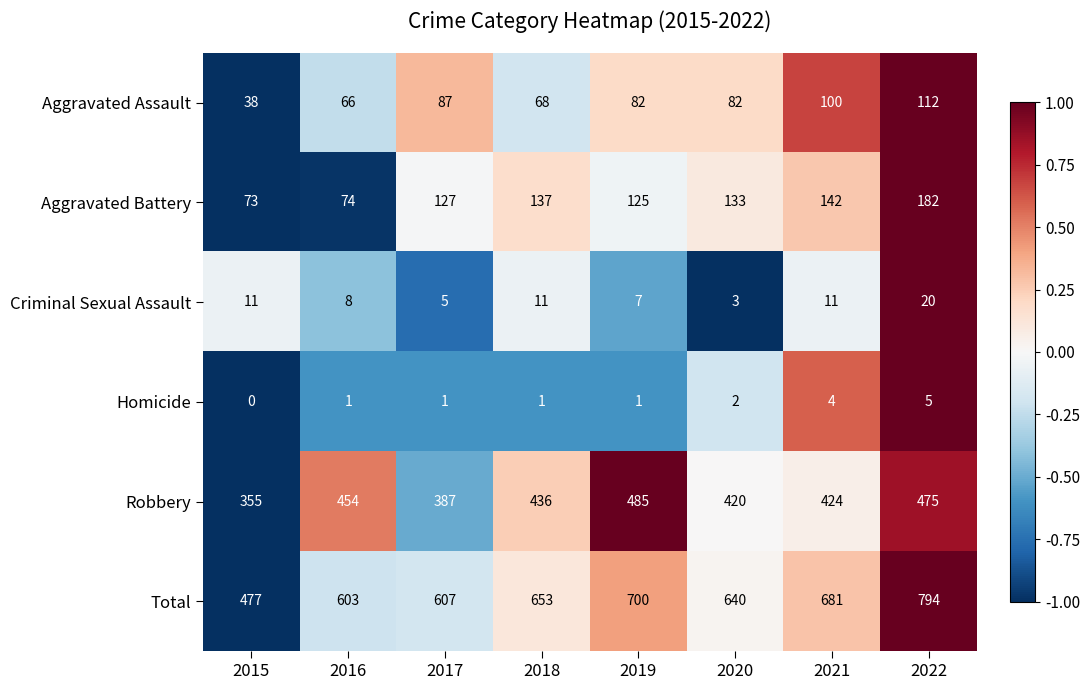

What is the total value across all series at 2019?

1400